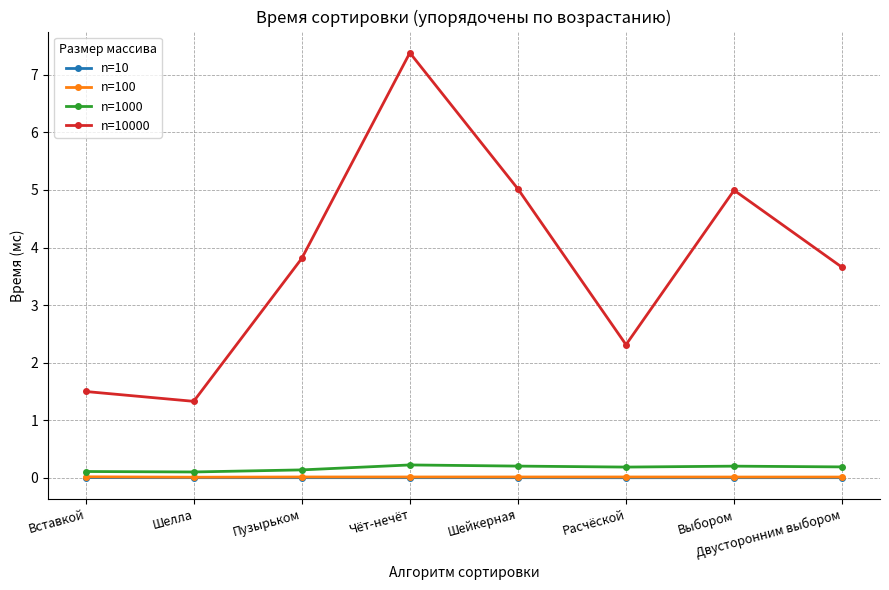

What is the value of the n=1000 point at the 6th from the left?

0.2